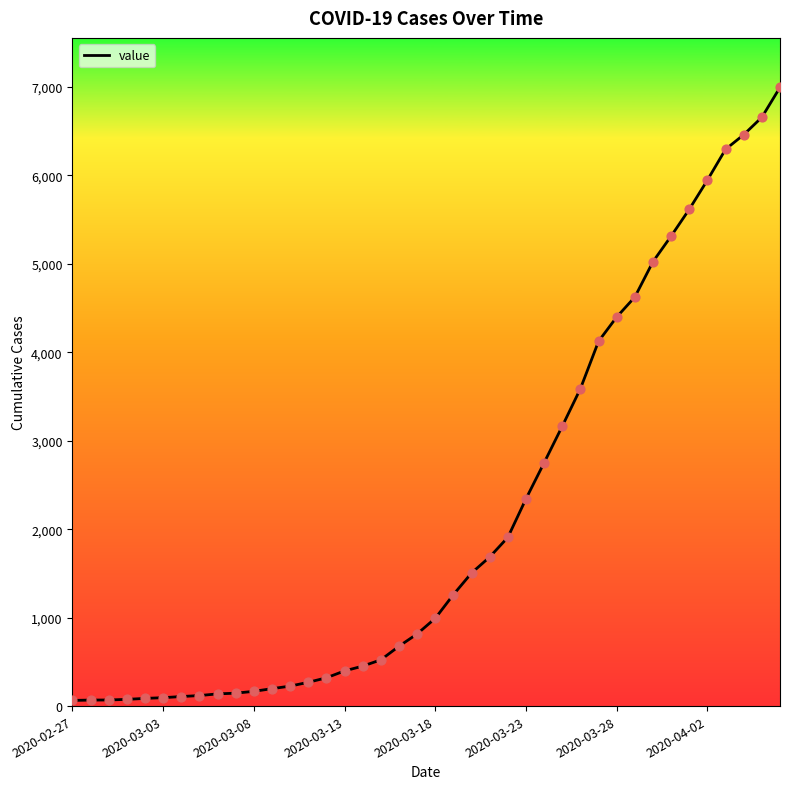

What is the greatest value displayed?

6995